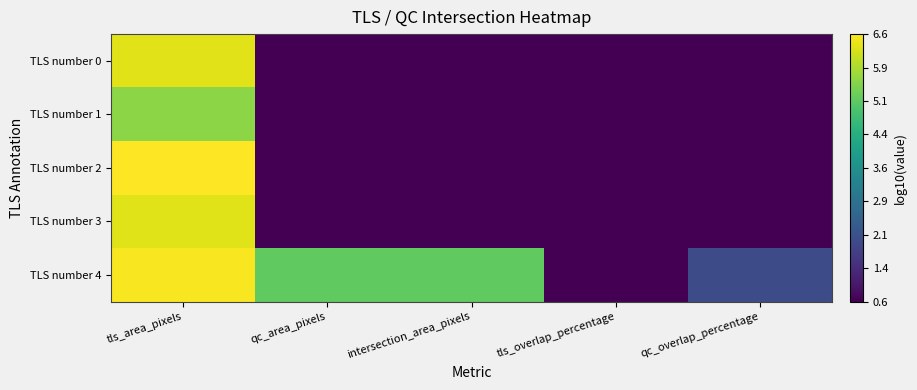

Which series has the largest range (max minus min)?

TLS number 2